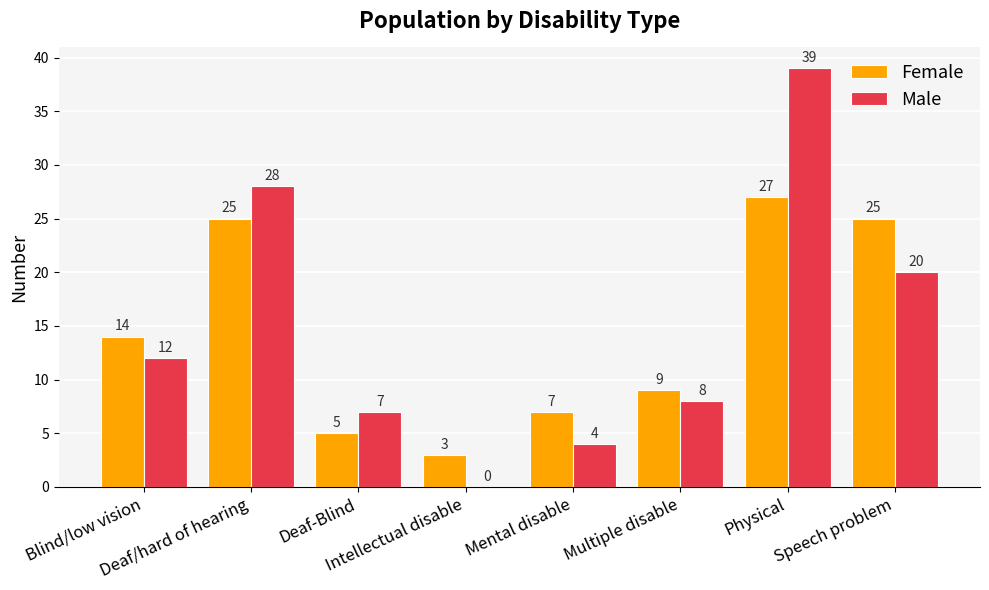

Which category has the highest value in the Male series?

Physical